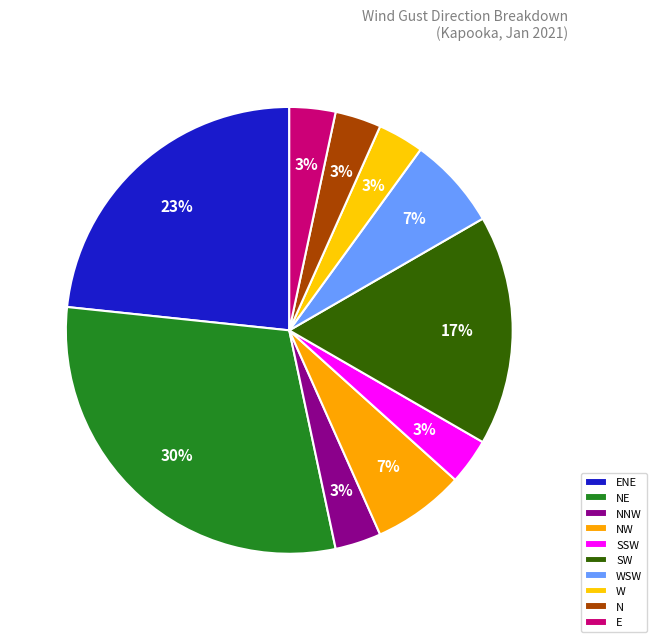

Is it true that NNW is 3% of the pie?

True